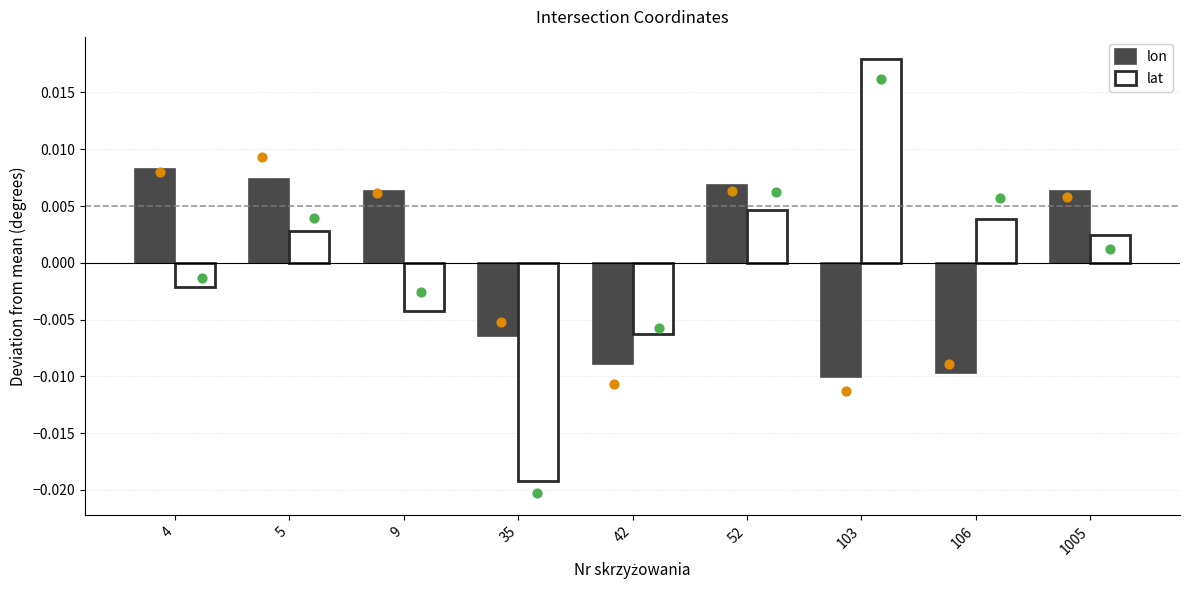

Is the value of lat at 42 greater than the value of lon at 5?

No